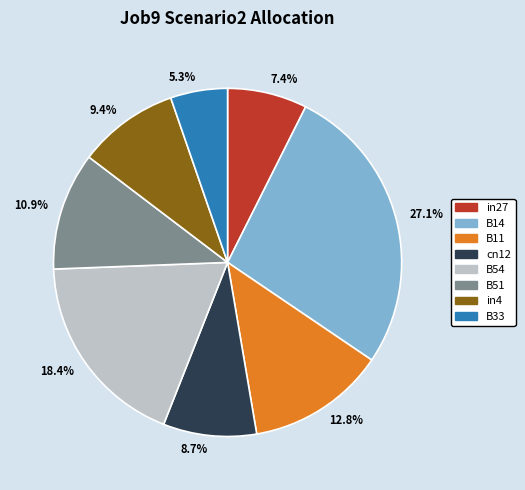

Is 10.9% the majority of the pie?

No